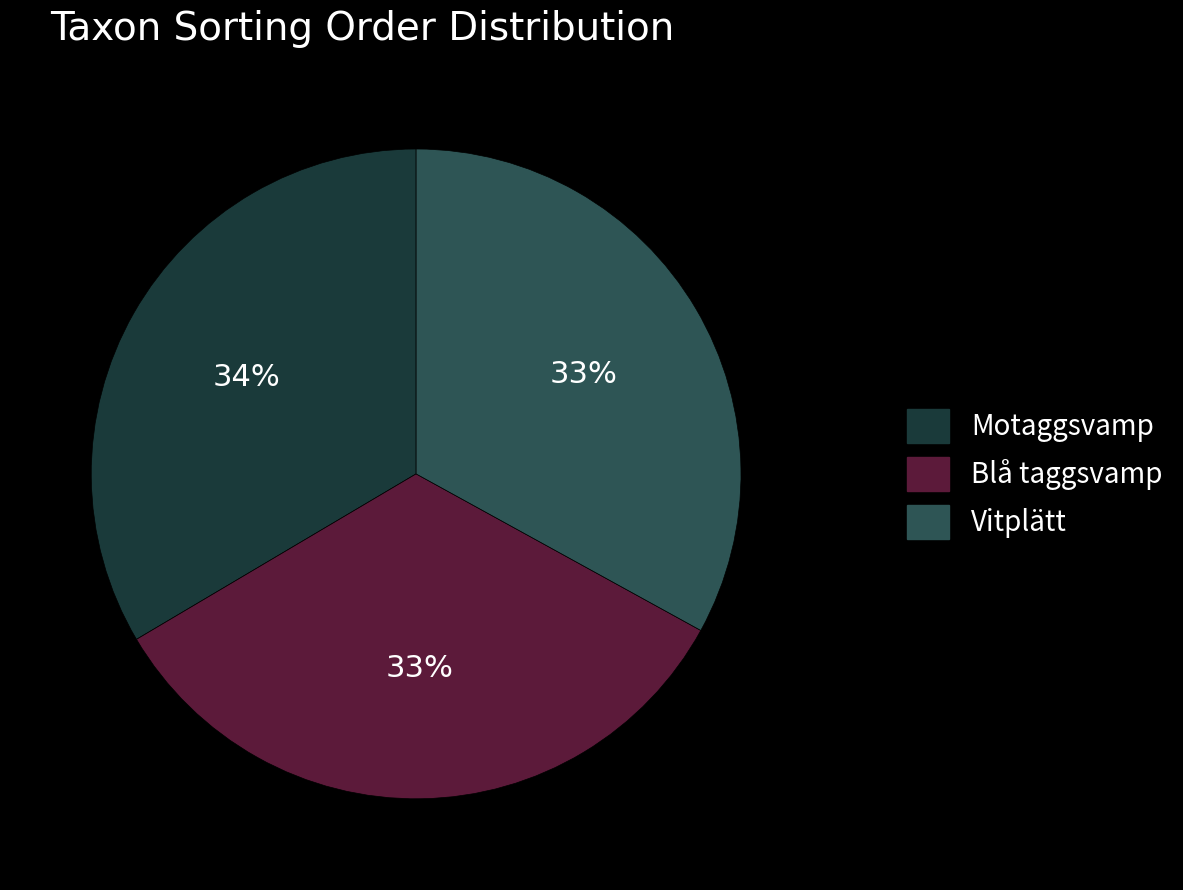

The Blå taggsvamp slice represents 33% of the pie. True or false?

True